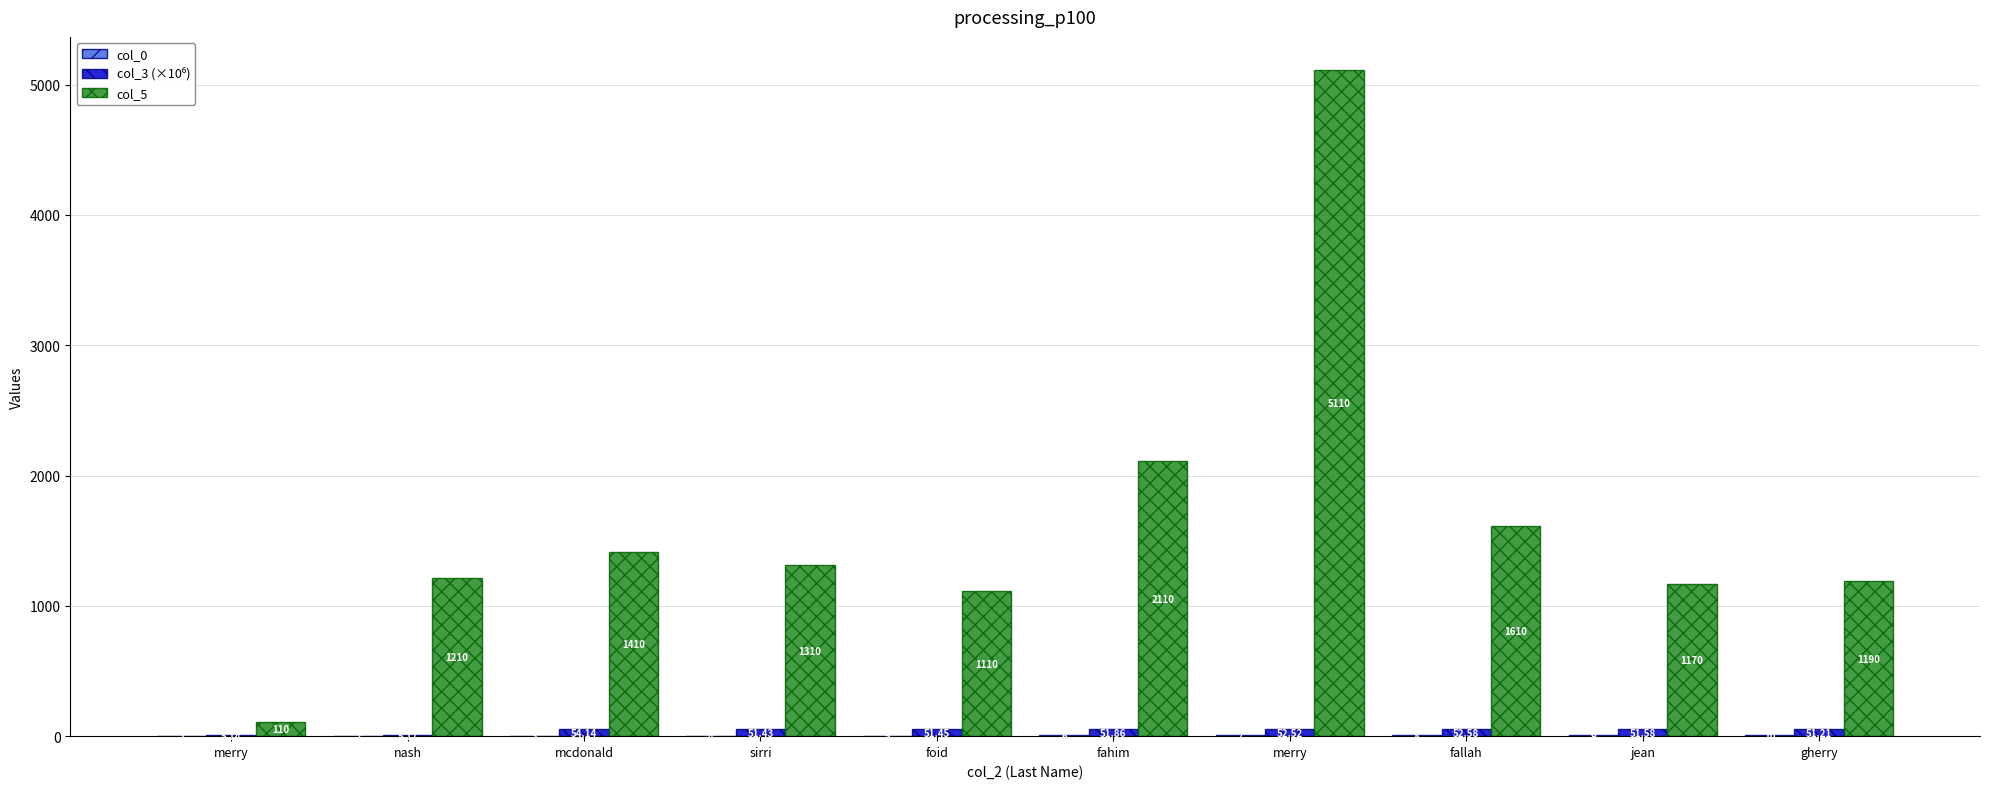

How many groups of bars are there?

10